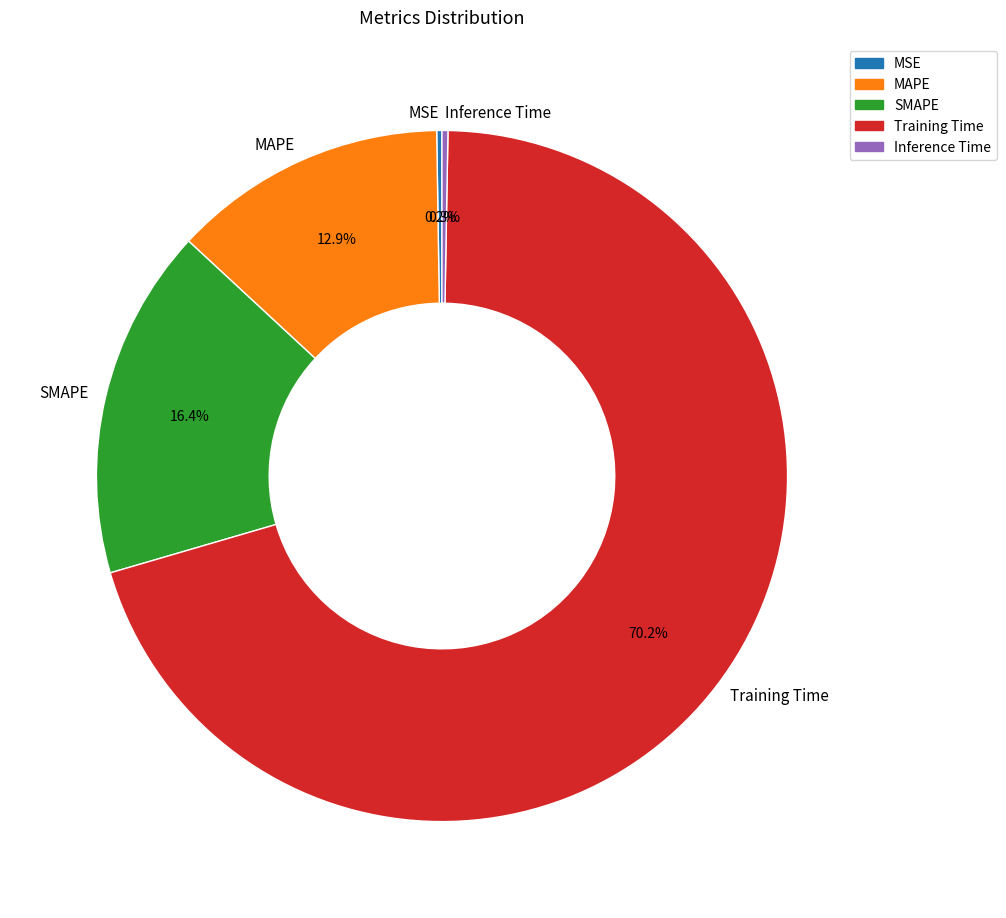

What is the total percentage of MAPE and SMAPE?

29.3%